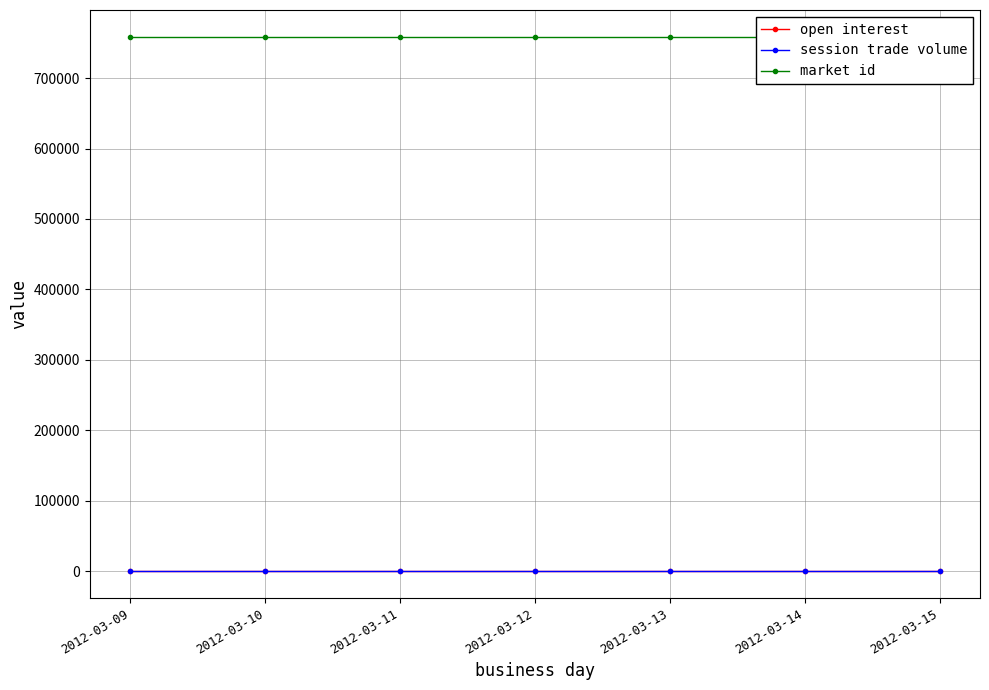

What is the total value across all series at 2012-03-15?

758648